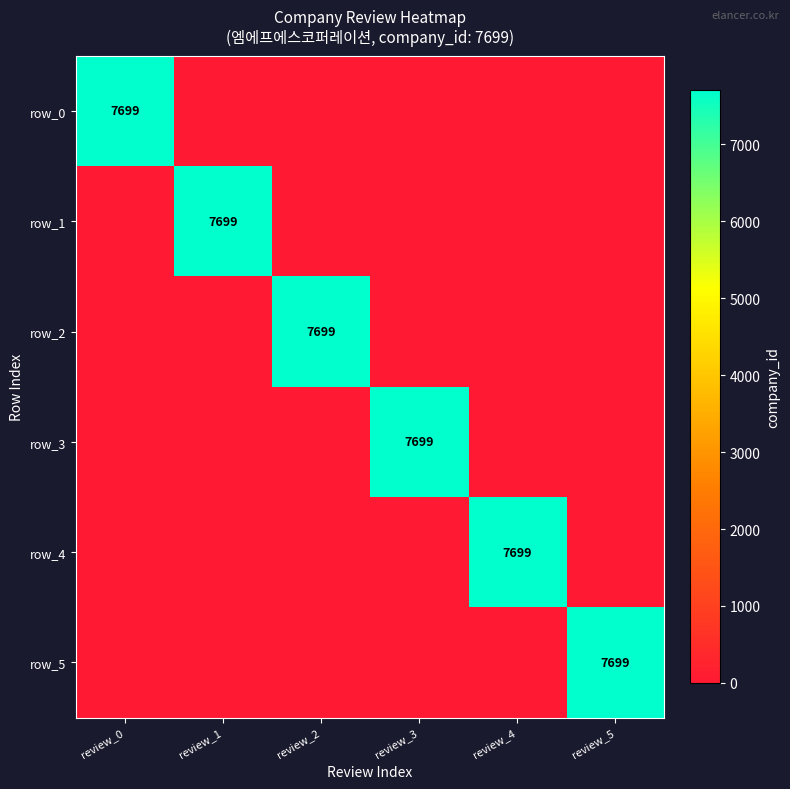

What is the difference between the maximum and minimum values in the row_5 series?

7699